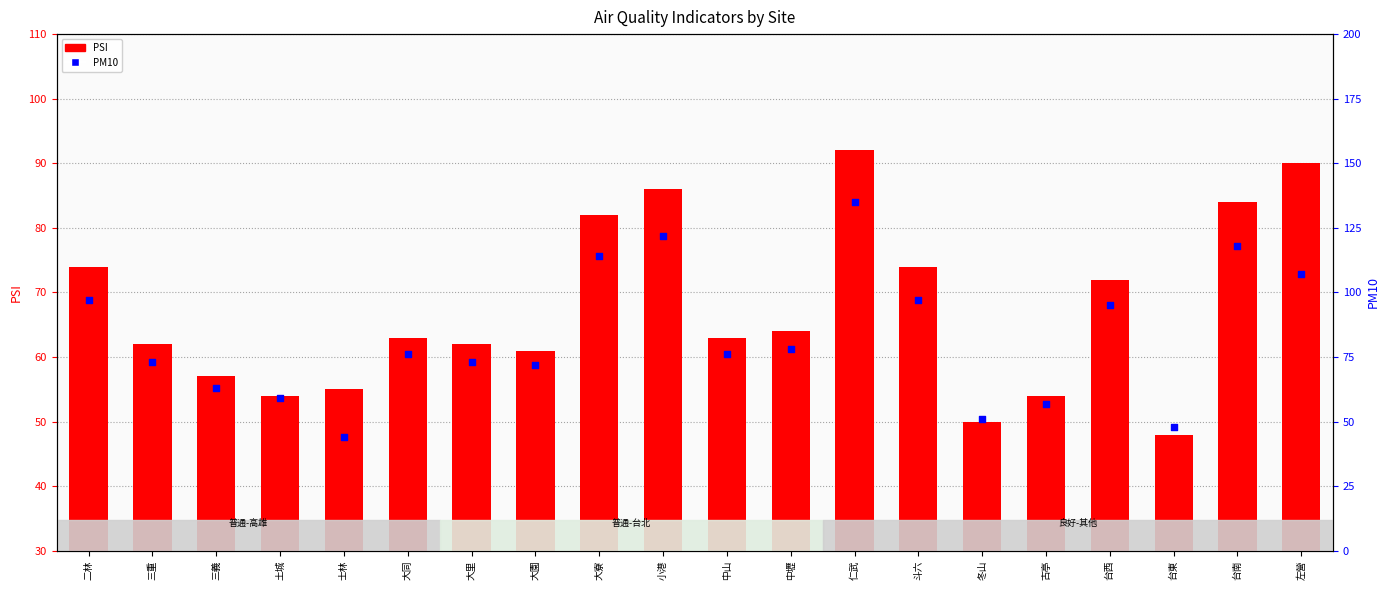

Which series has the largest total across all categories?

PM10